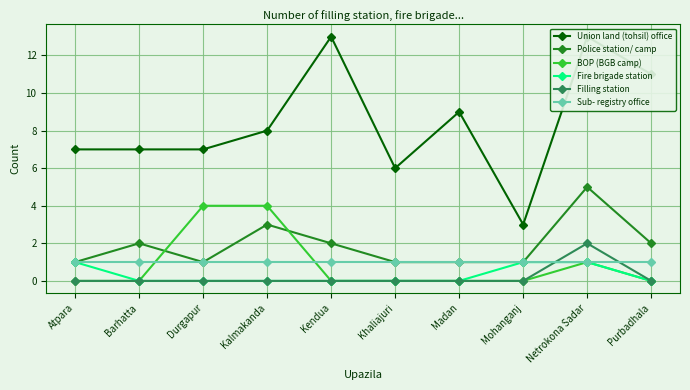

Which series has the largest total across all categories?

Union land (tohsil) office